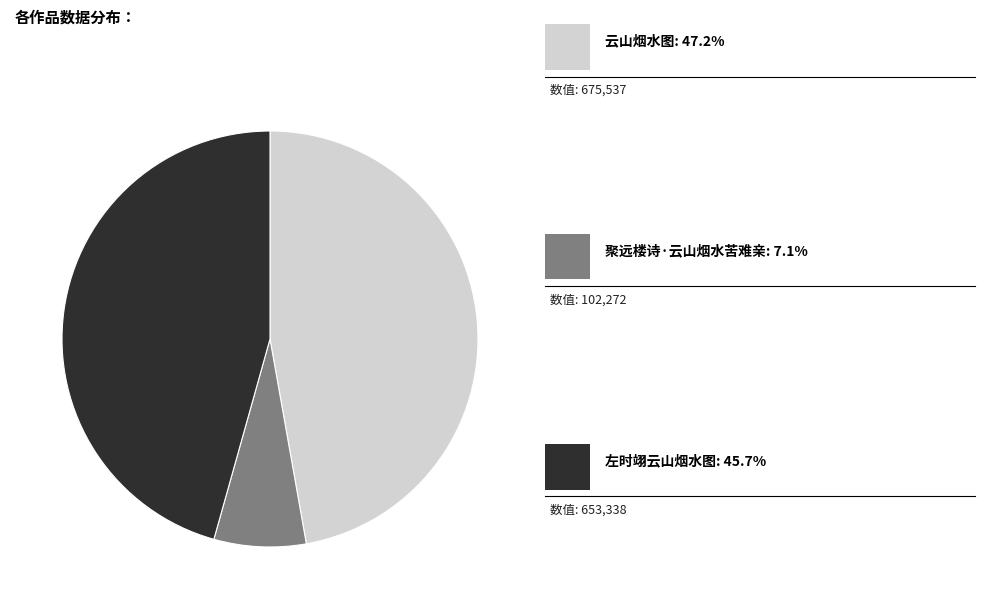

Is there any slice that represents more than half of the pie?

No